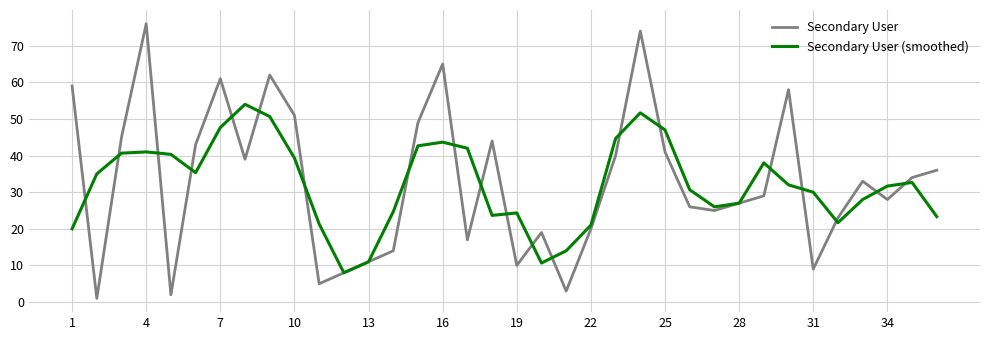

What is the maximum value shown in the chart?

76.0